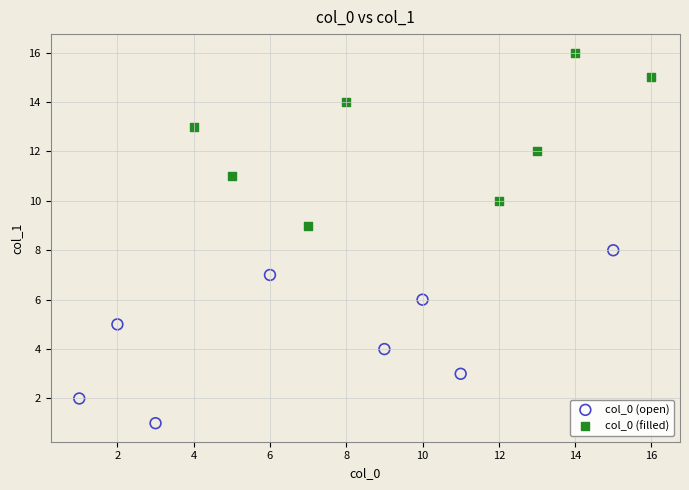

Which series contains the highest Y value?

col_0 (filled)